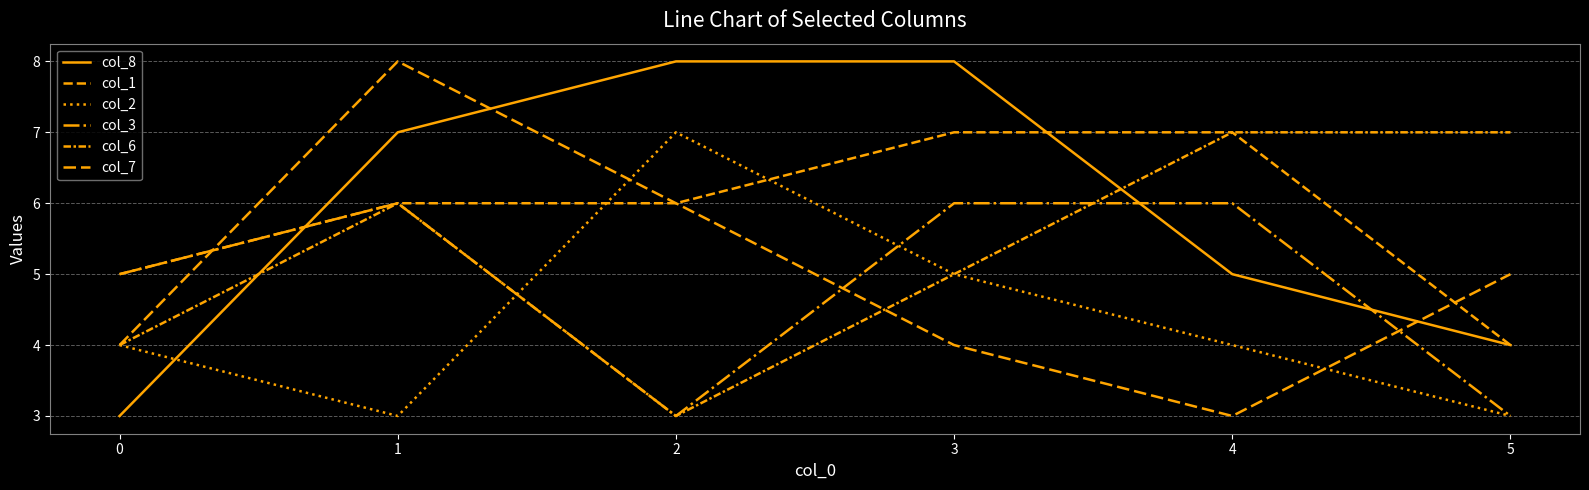

What is the value of the col_6 point at the 3rd from the left?

3